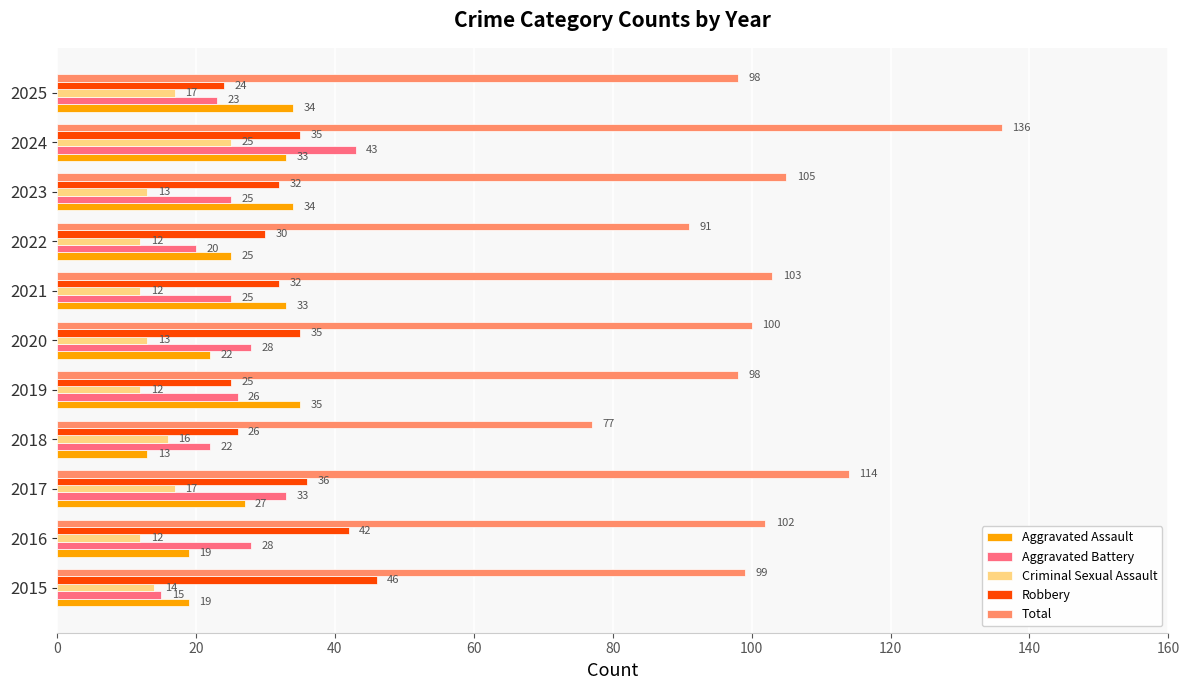

Rank the series by their maximum value, from highest to lowest.

Total, Robbery, Aggravated Battery, Aggravated Assault, Criminal Sexual Assault